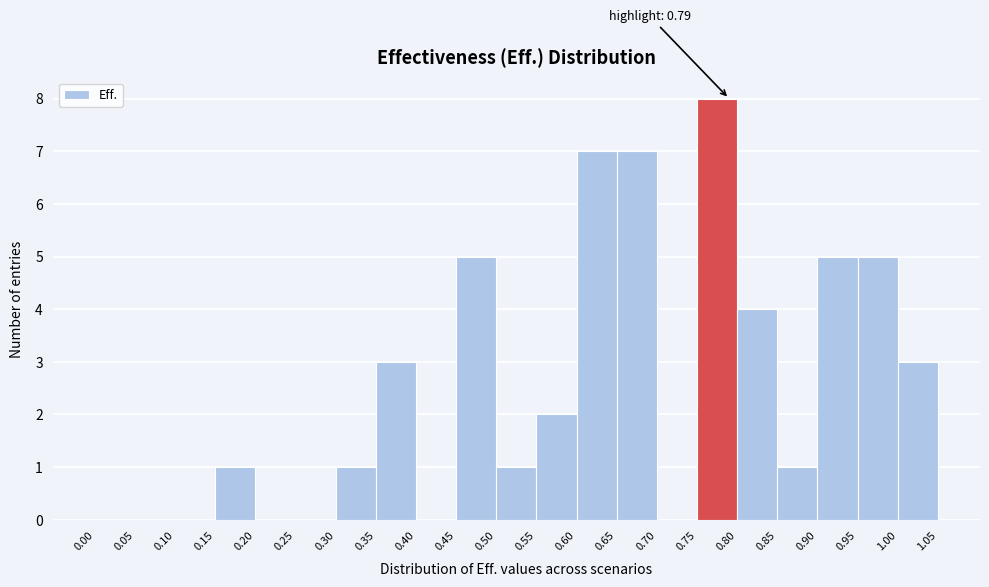

Which range on the x-axis has the tallest bar?

0.75 to 0.80